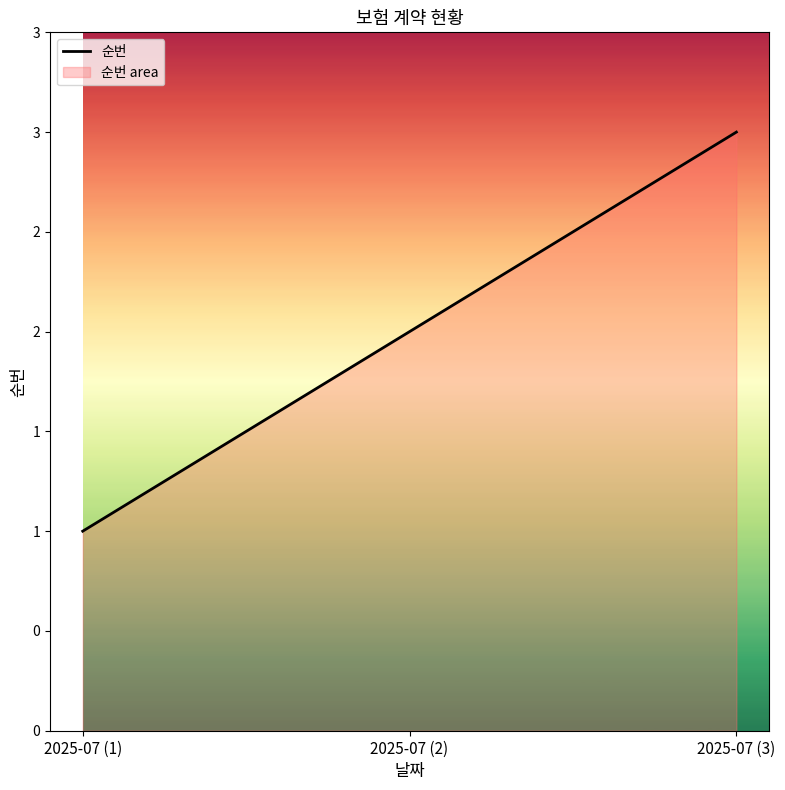

List the labels in order of value, largest first.

2025-07 (3), 2025-07 (2), 2025-07 (1)